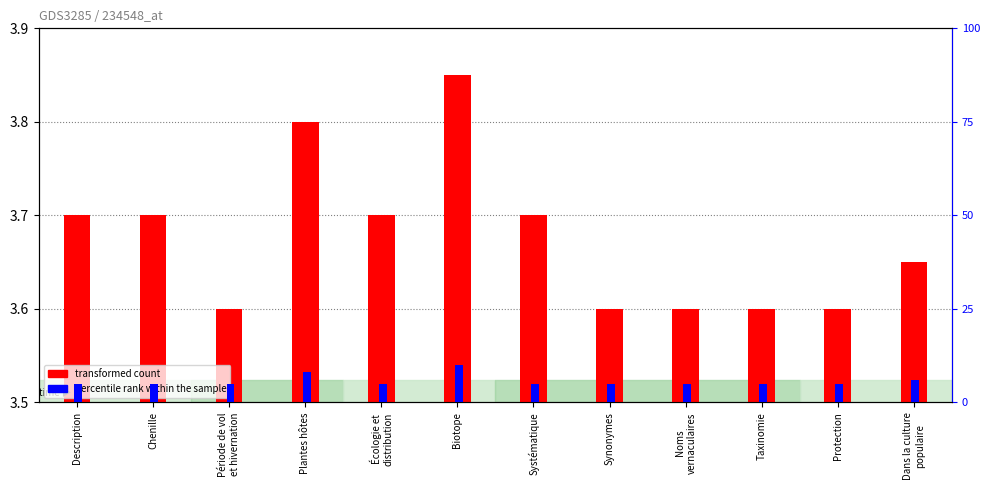

The value of transformed count at Écologie et
distribution is 0.1. True or false?

False